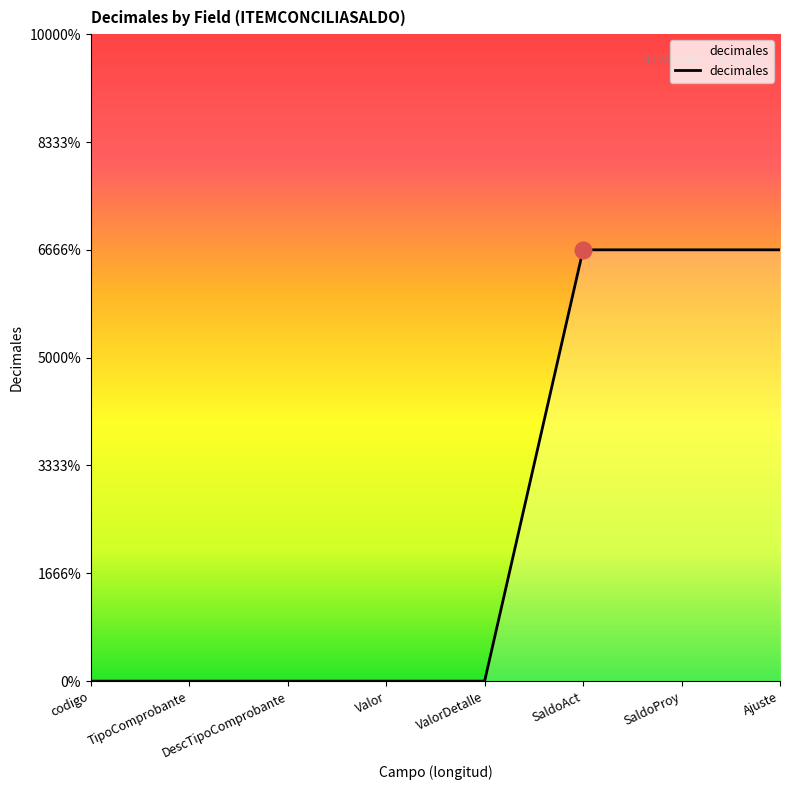

How many values are between 0 and 2?

8